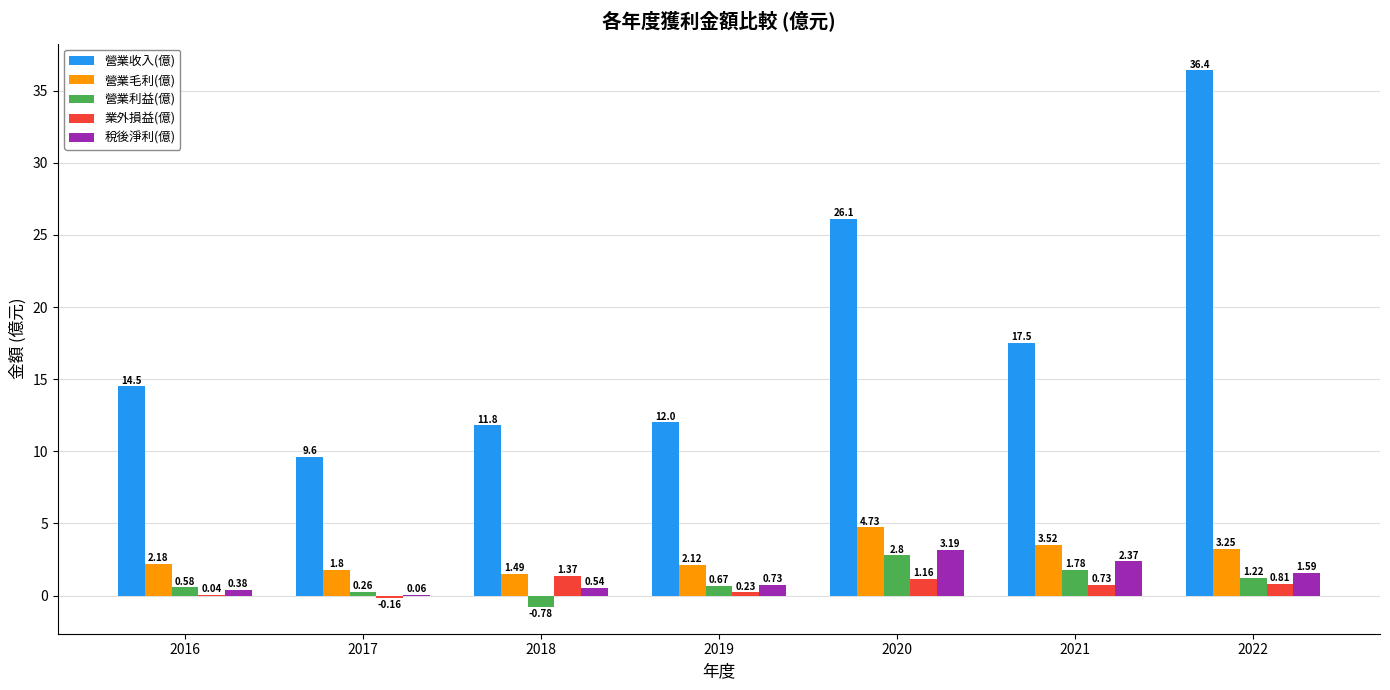

At which category is the sum across all series the highest?

2022